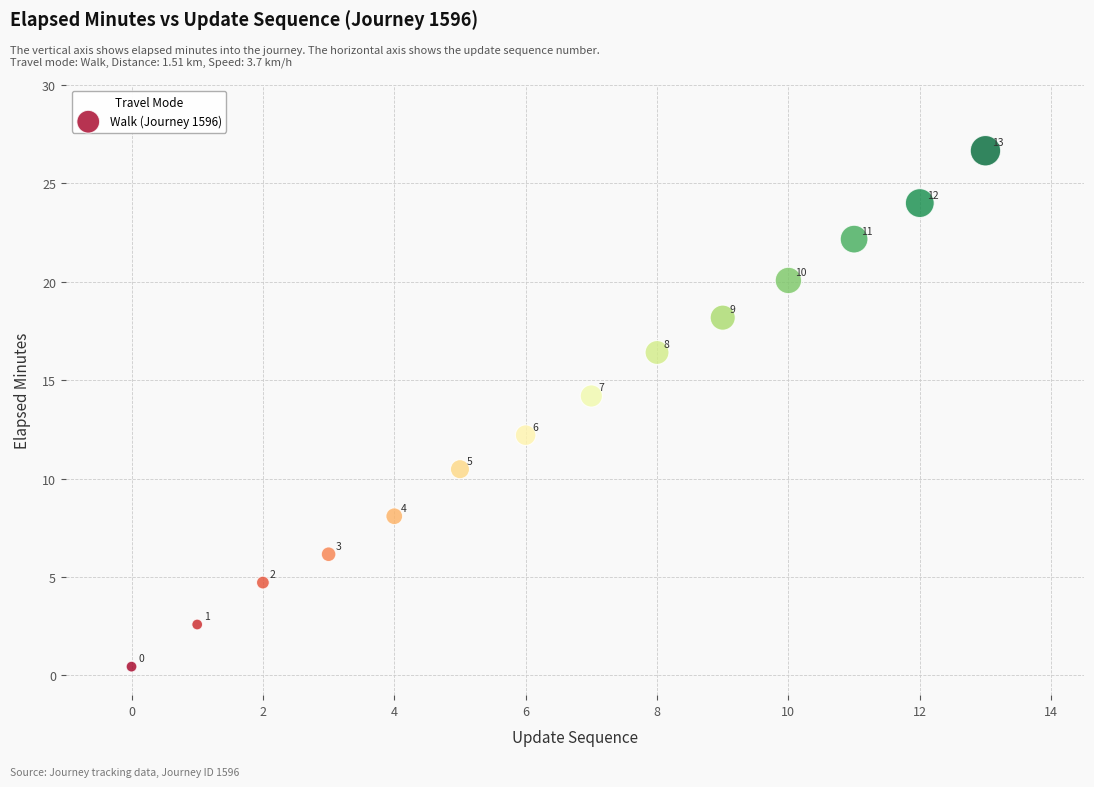

What is the range of Y values (max minus min)?

26.2